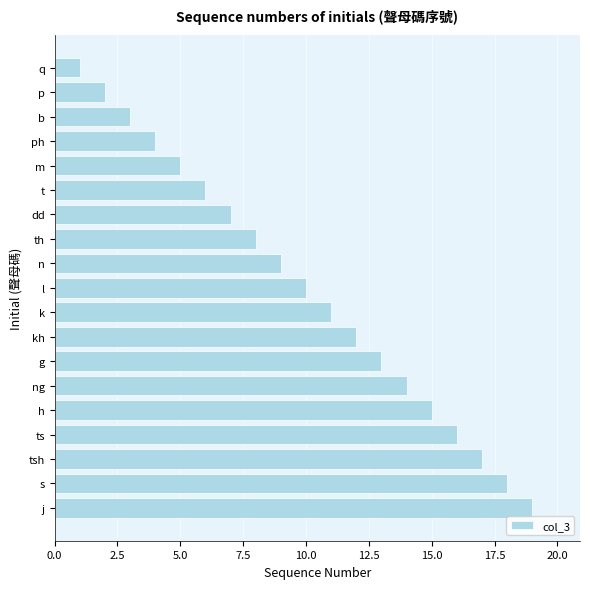

List the labels in order of value, smallest first.

q, p, b, ph, m, t, dd, th, n, l, k, kh, g, ng, h, ts, tsh, s, j